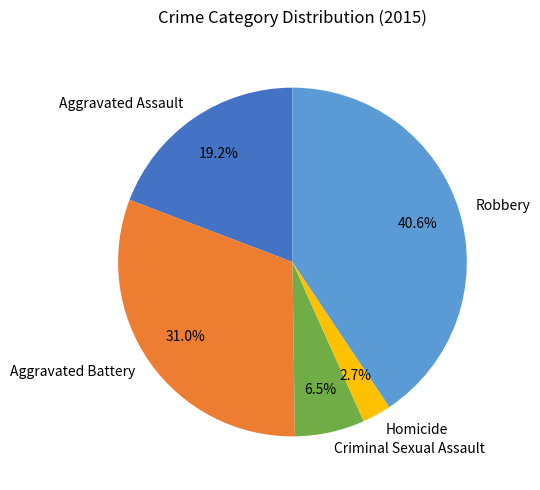

The Aggravated Battery slice represents 44% of the pie. True or false?

False